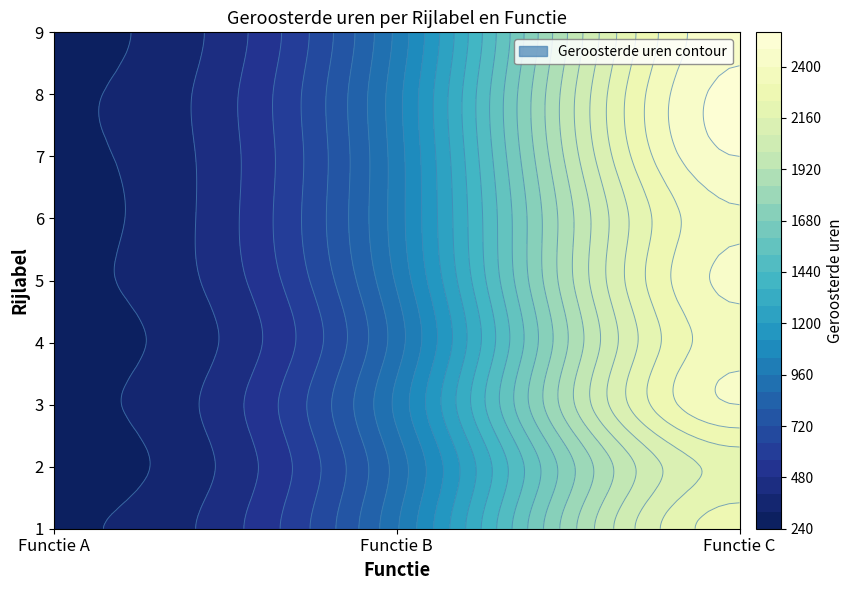

What is the smallest value displayed?

280